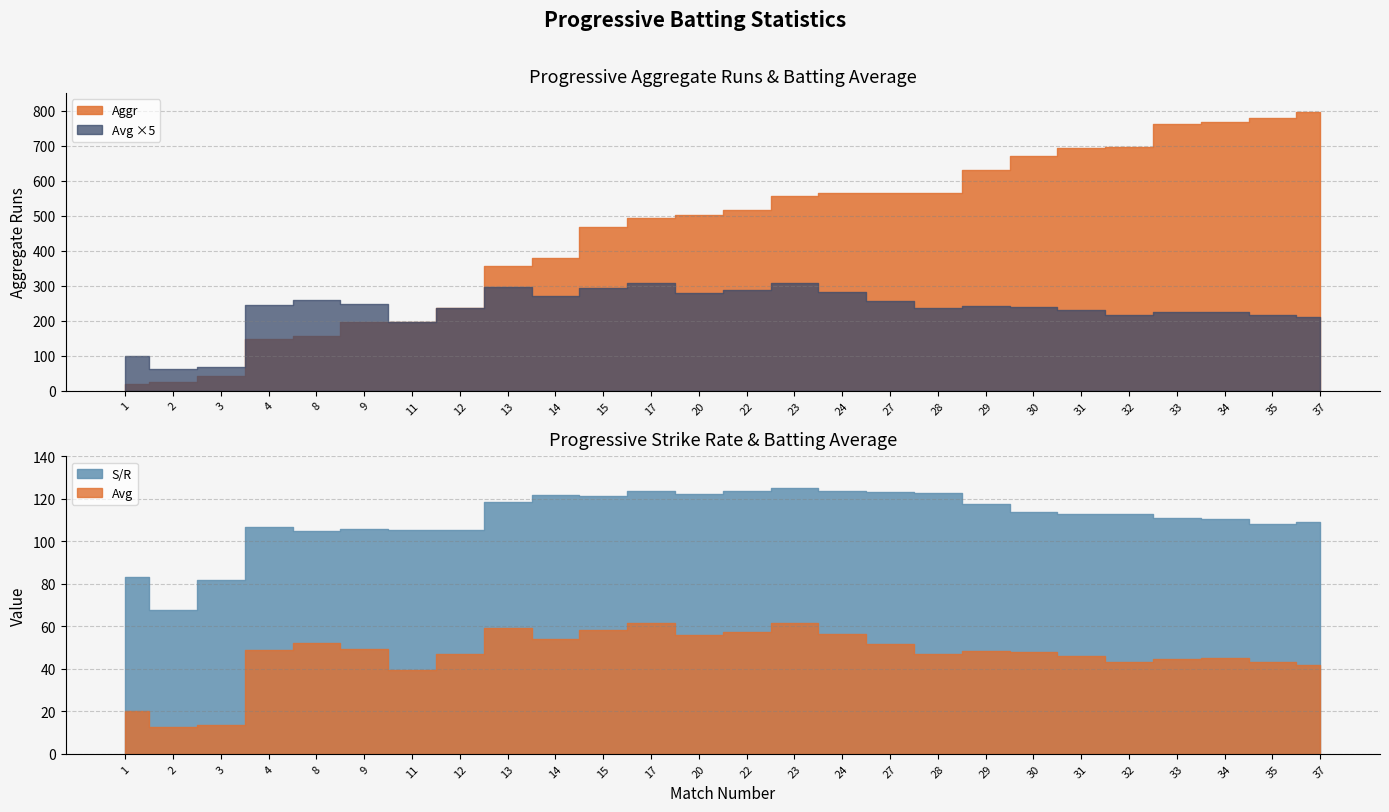

True or false: S/R and Avg intersect in this chart.

False